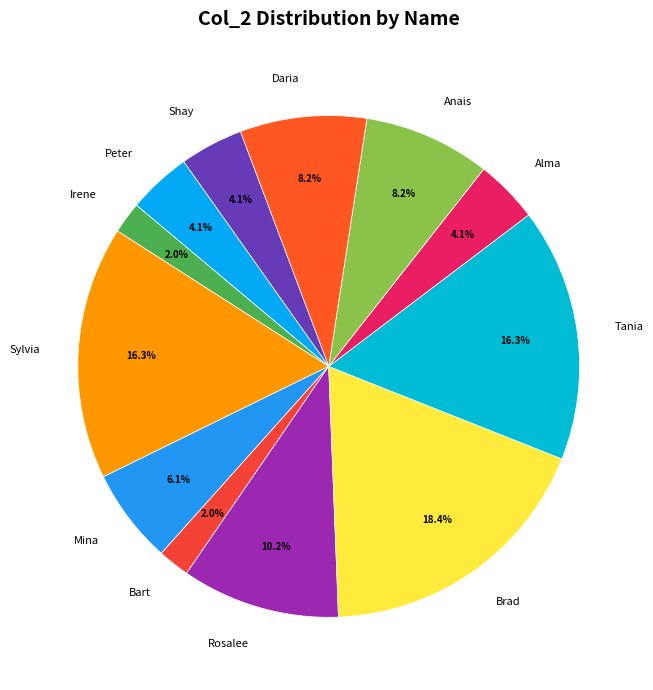

Approximately how many times larger is the value at Daria compared to Anais?

1.0